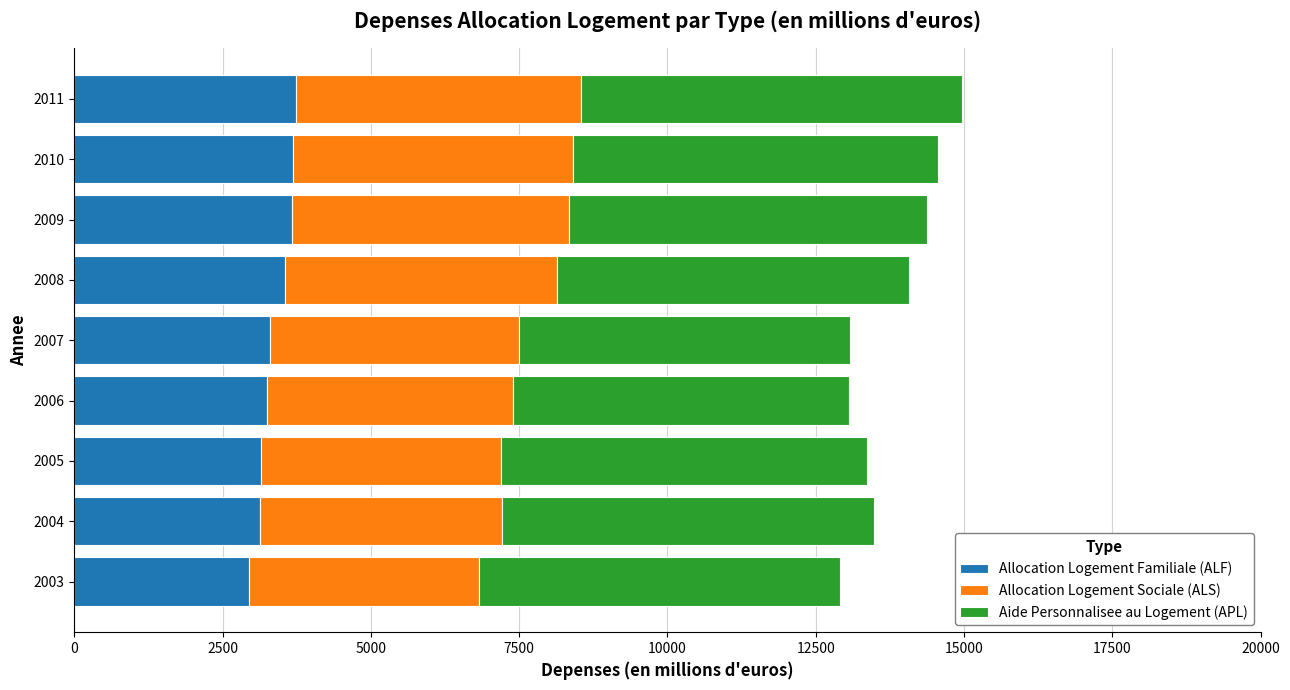

The value of Allocation Logement Familiale (ALF) at 2009 is 3667.0. True or false?

True